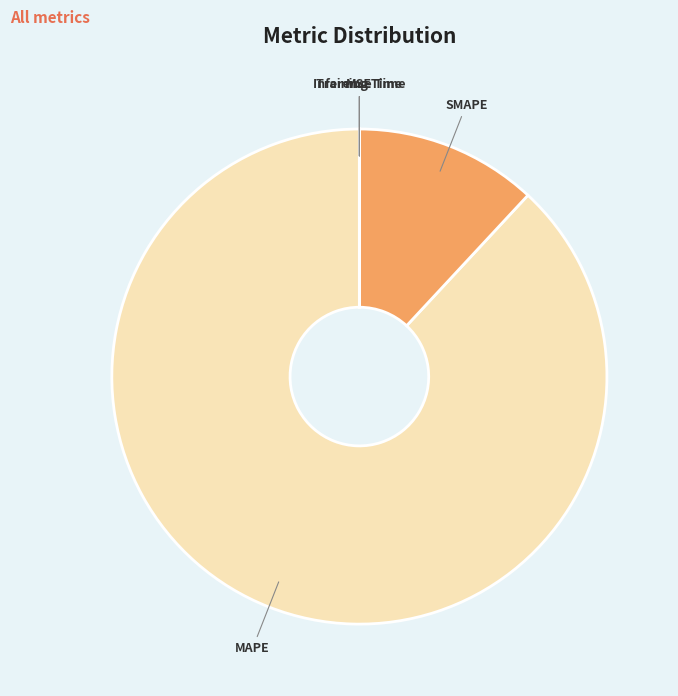

Is it true that MAPE is 88% of the pie?

True